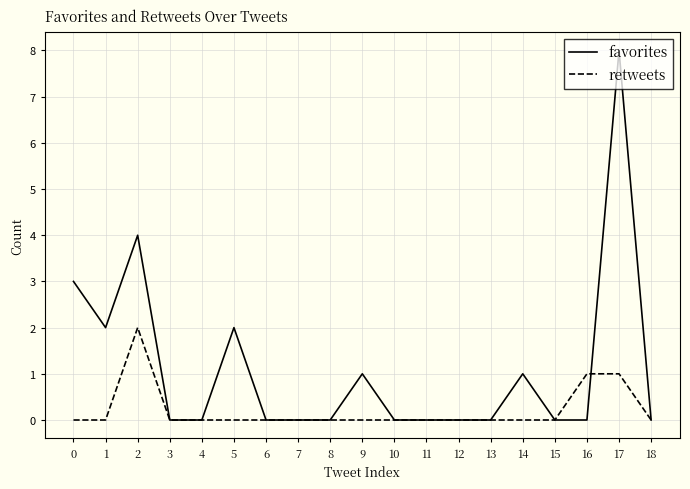

Does the chart display data point markers on the line(s)?

No